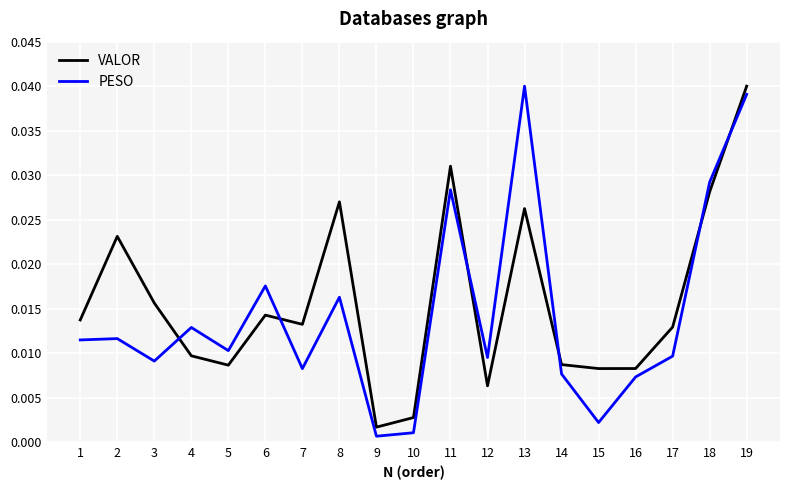

At 18, list the series in order from largest to smallest.

PESO, VALOR